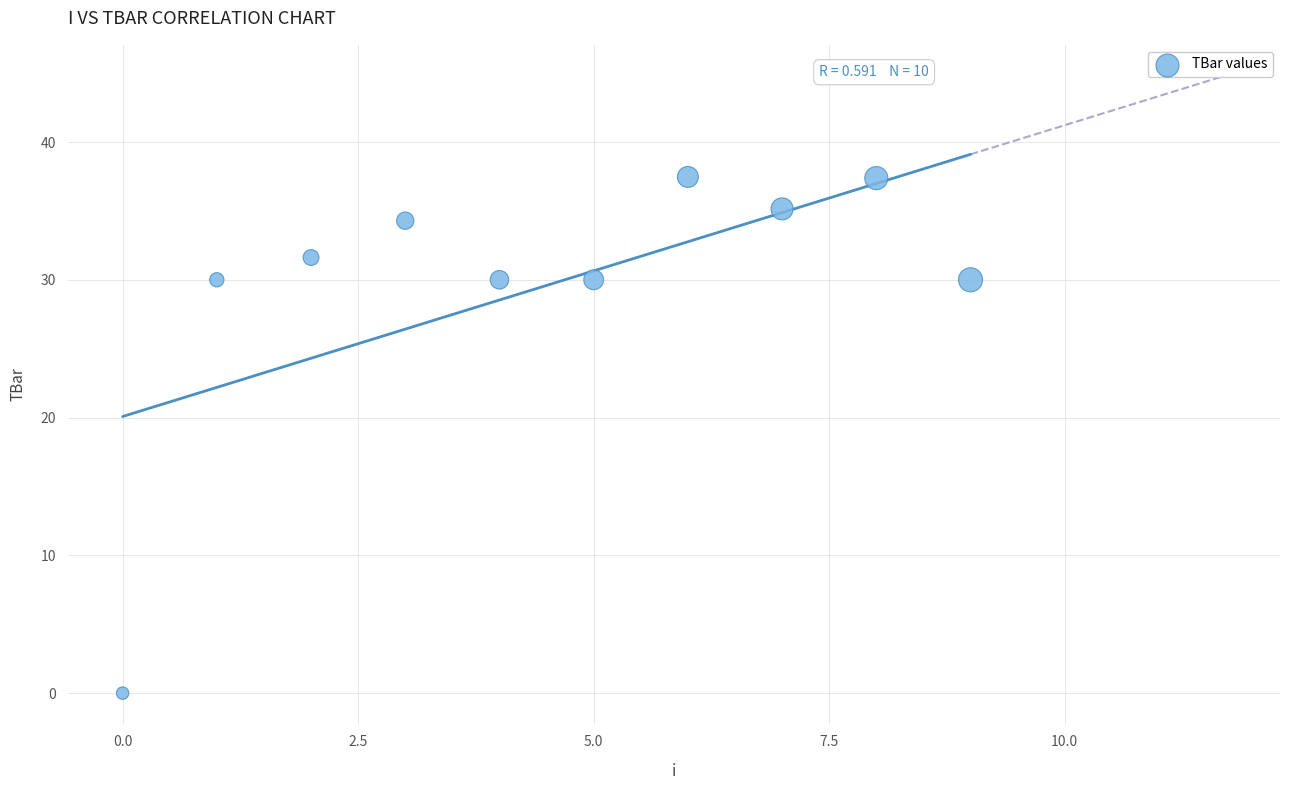

What is the range of Y values (max minus min)?

37.5